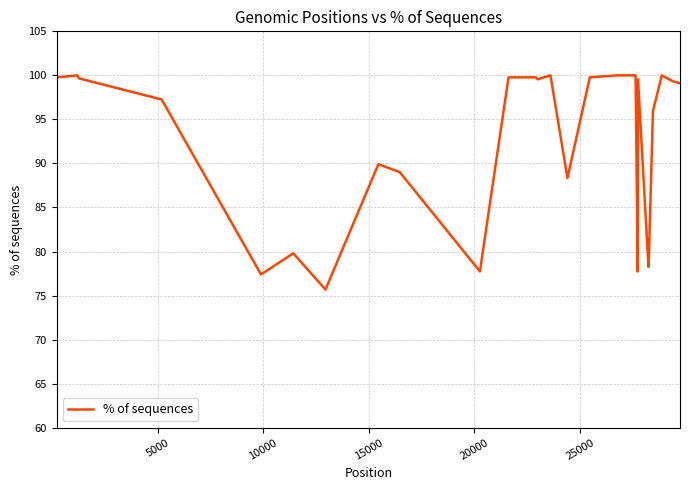

What is the minimum value shown in the chart?

75.7